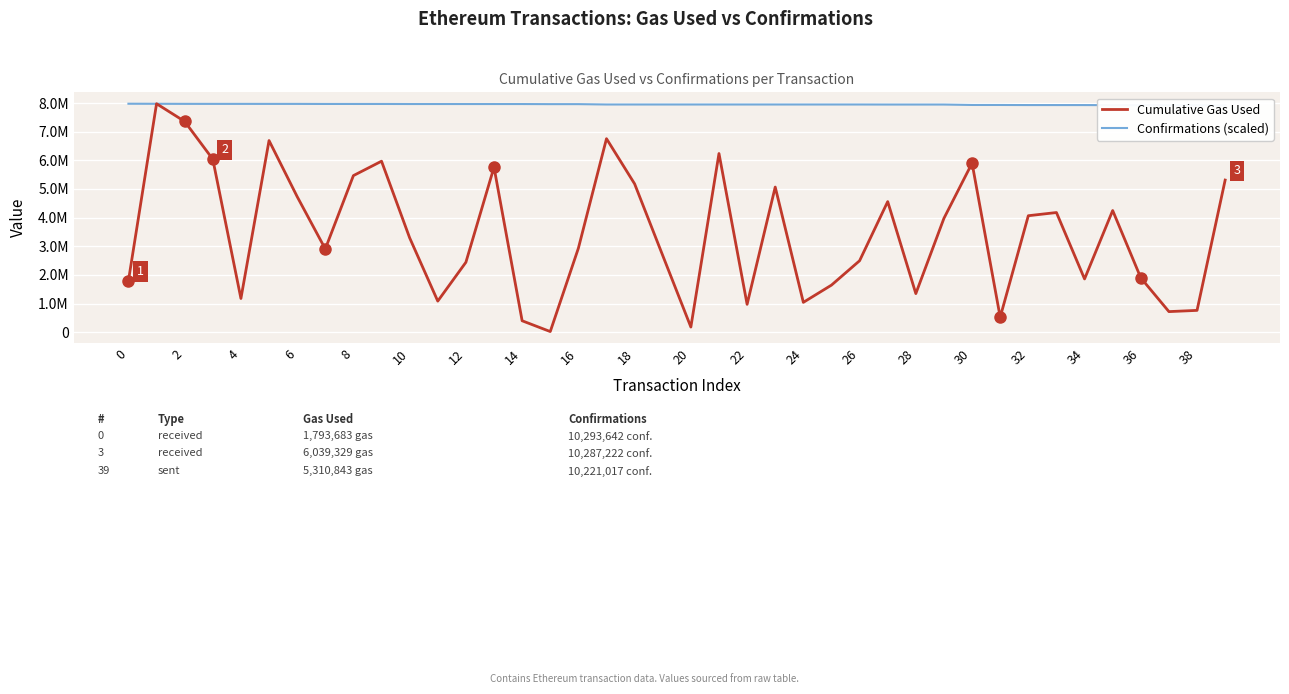

After their last crossing, which series has the higher values: Confirmations (scaled) or Cumulative Gas Used?

Confirmations (scaled)